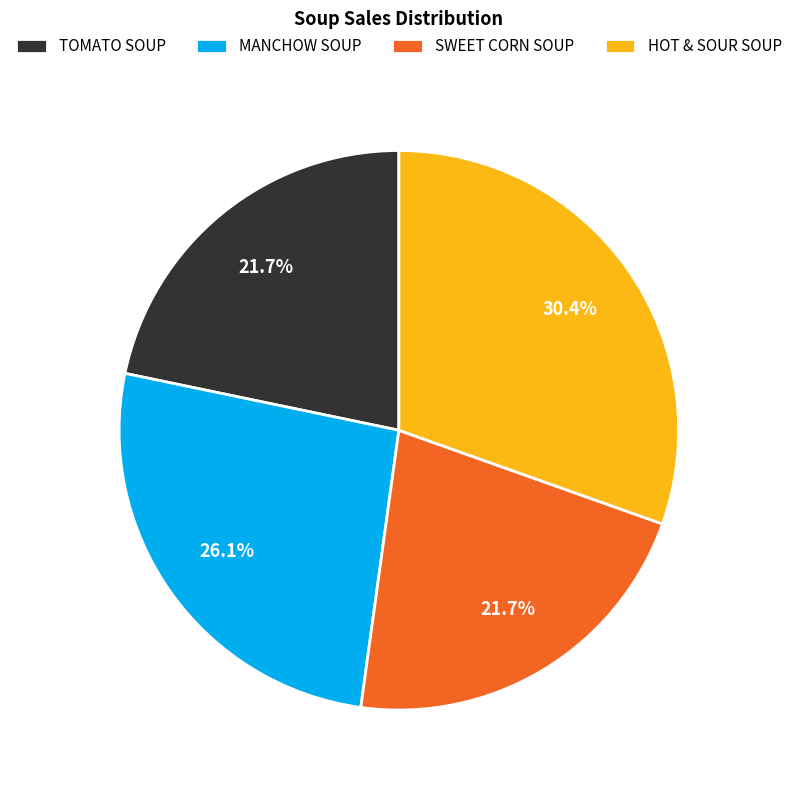

What is the largest slice in the pie chart?

HOT & SOUR SOUP